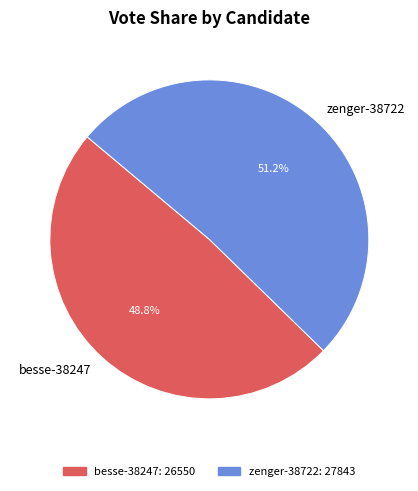

How many slices are in this pie chart?

2